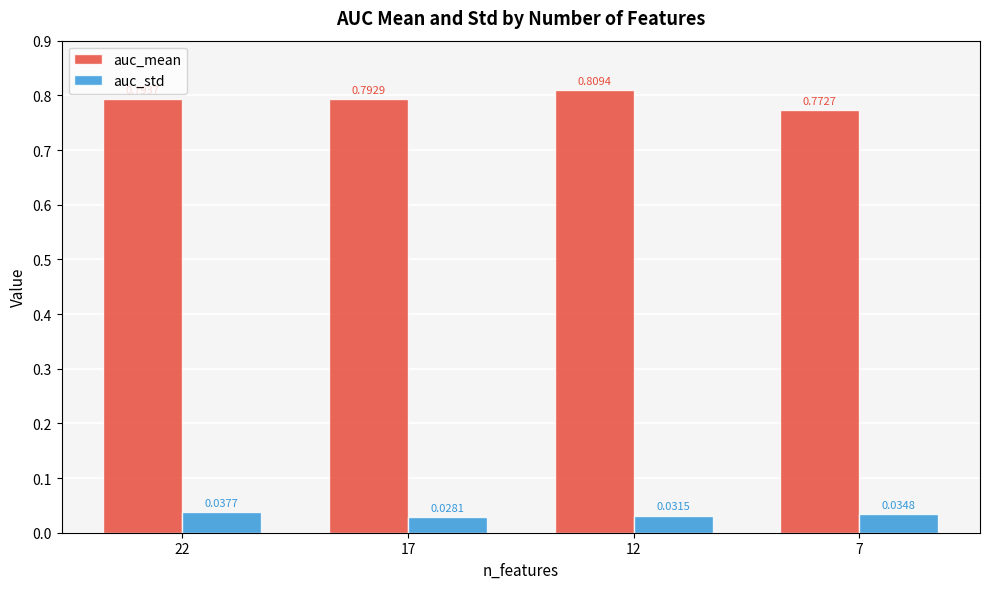

Between 22 and 12, which series saw the biggest shift?

auc_mean